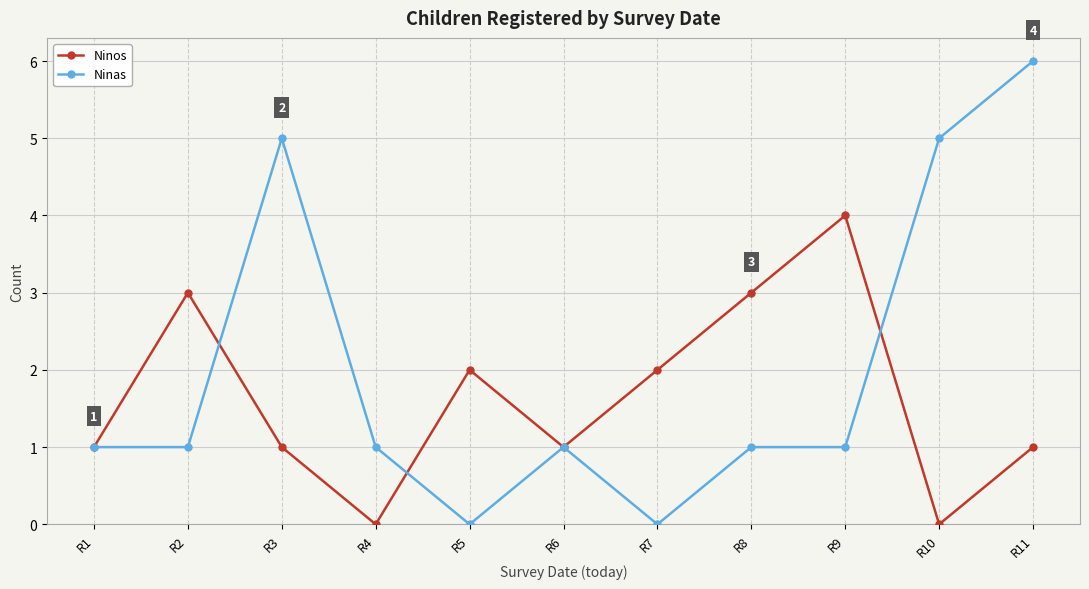

List the series in order of their peak value, highest first.

Ninas, Ninos